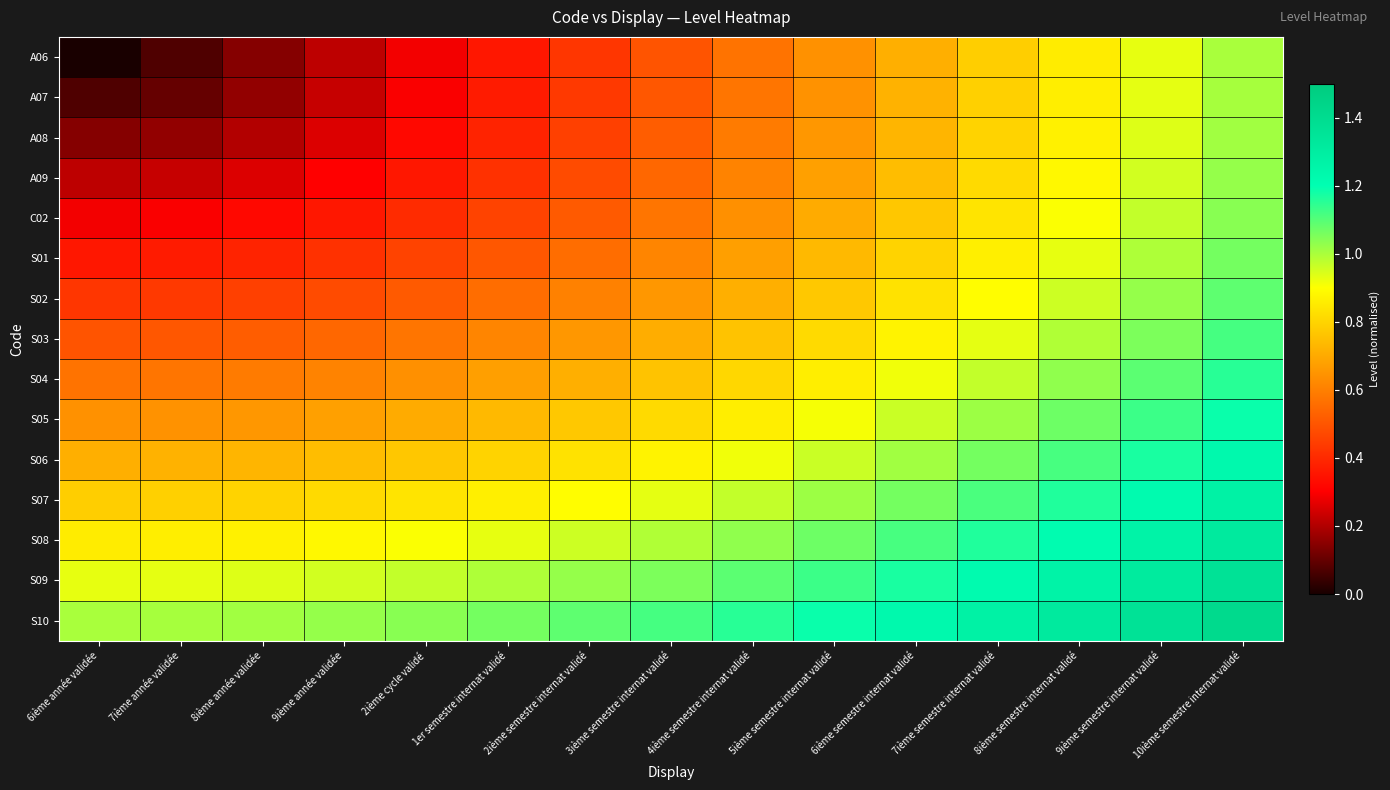

Which label corresponds to the largest value in the chart?

10ième semestre internat validé